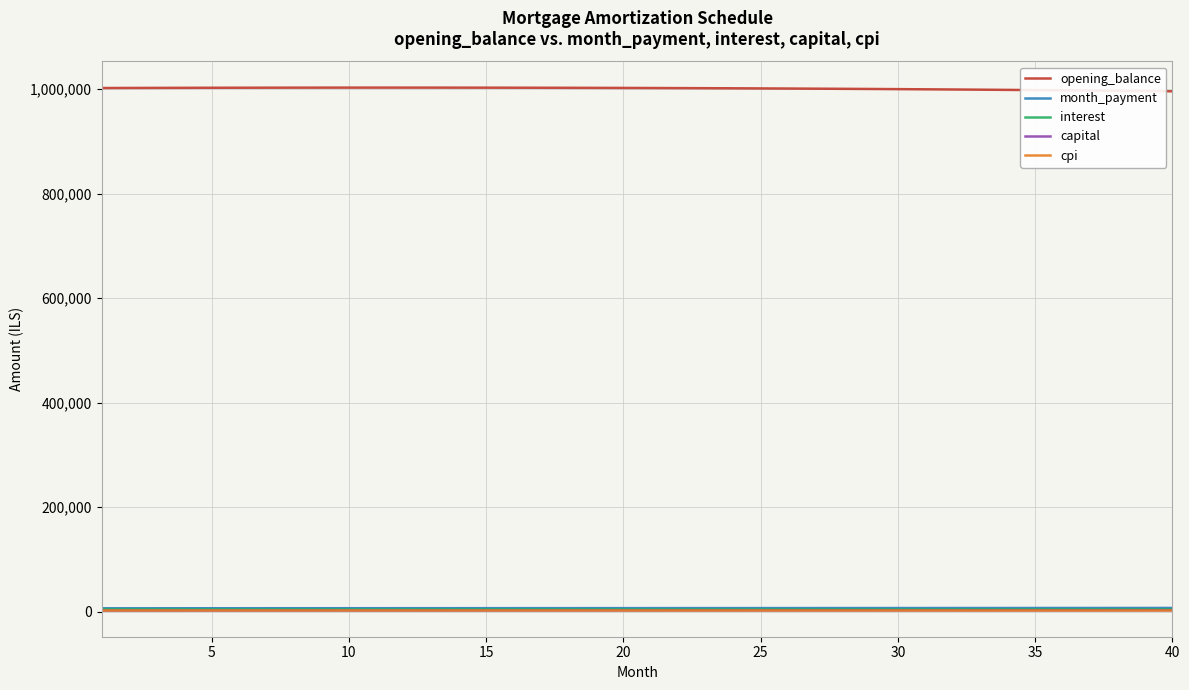

True or false: cpi and opening_balance cross at least once.

False